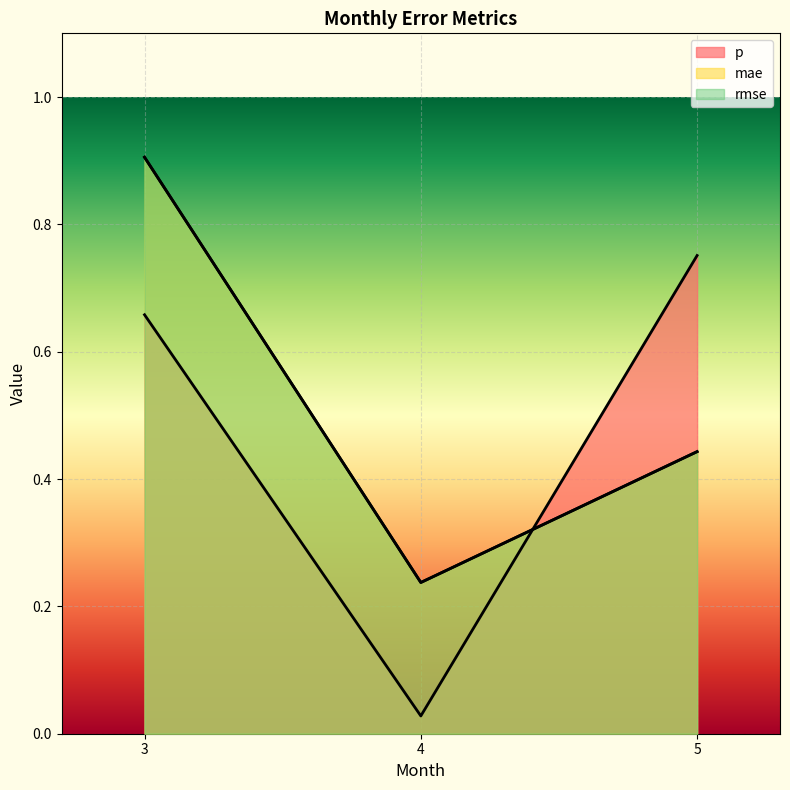

The value of p at 5 is 0.8. True or false?

True